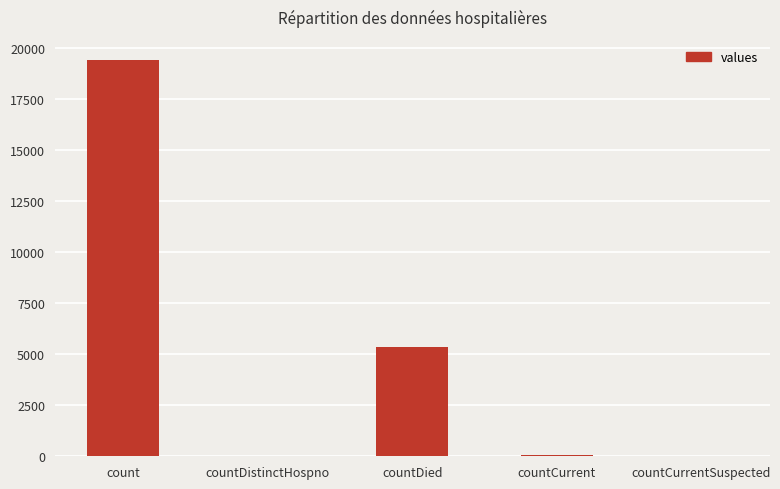

At which label is the value closest to 9710?

countDied